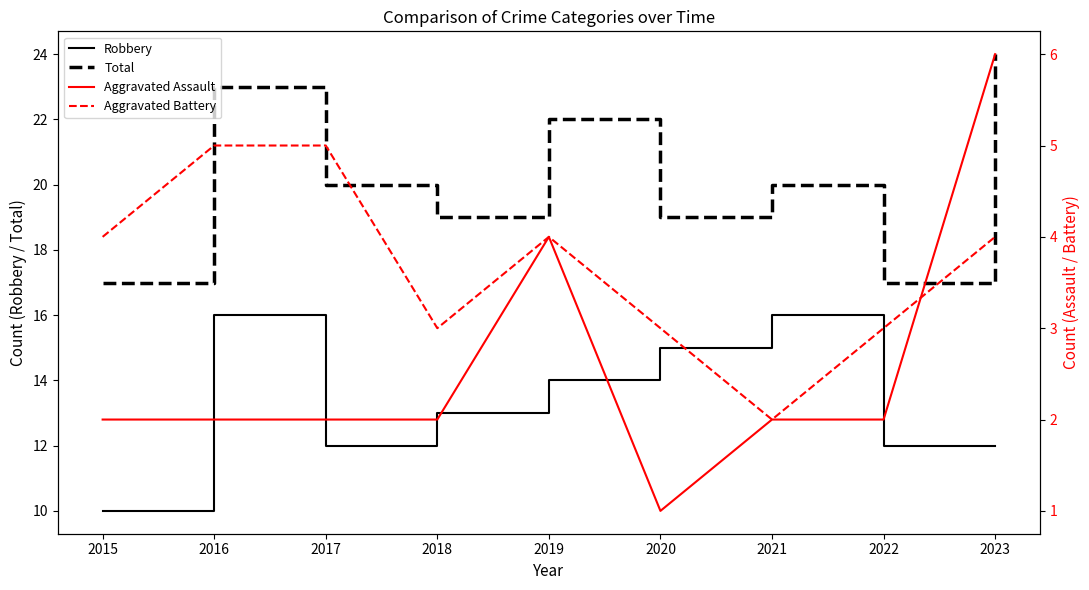

True or false: Aggravated Battery has a value of 4 at 2019.

True